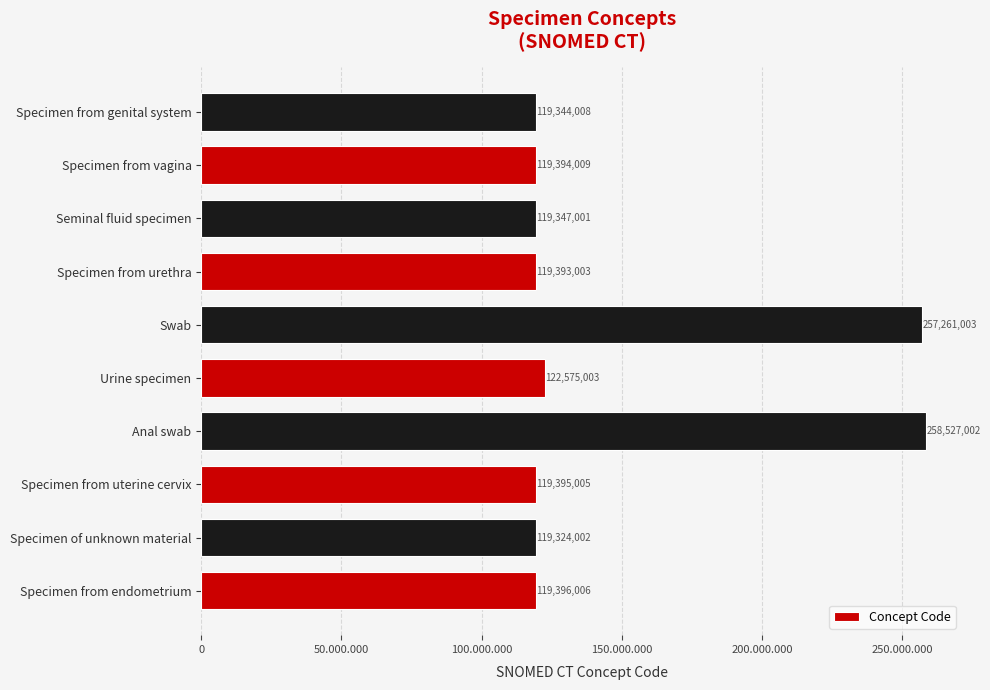

Does the chart contain any negative values?

No